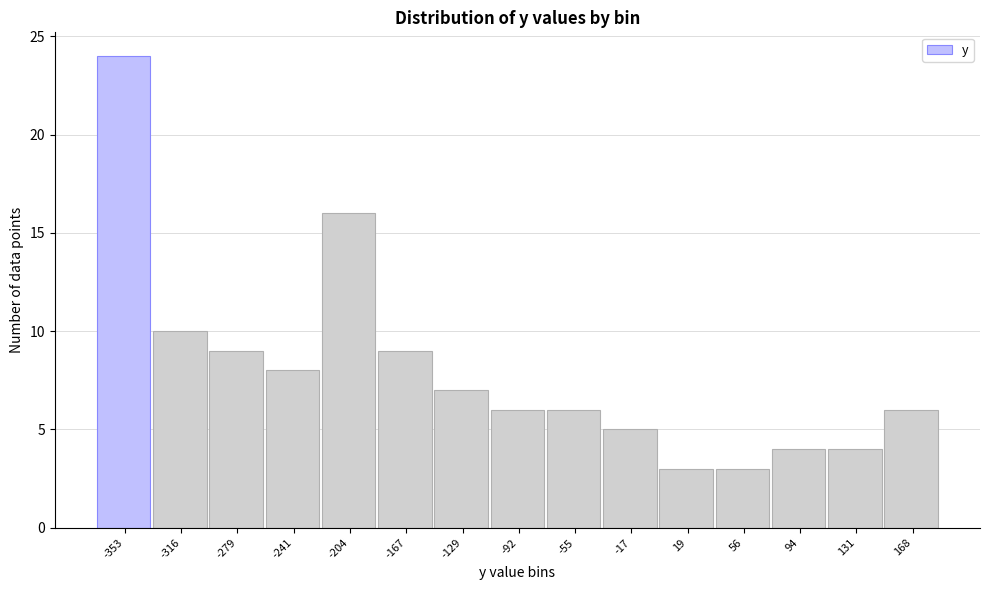

Reading right to left, what are all the values shown in this chart?

168=6	131=4	94=4	56=3	19=3	-17=5	-55=6	-92=6	-129=7	-167=9	-204=16	-241=8	-279=9	-316=10	-353=24